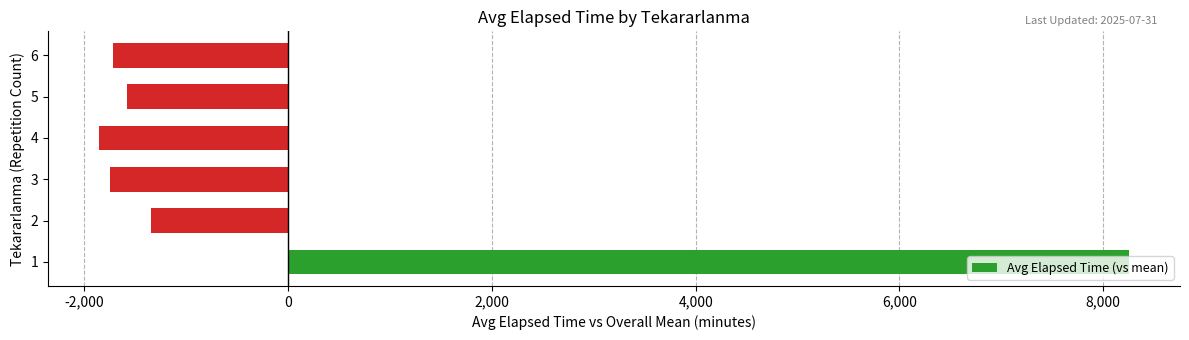

How many series are shown in this chart?

1